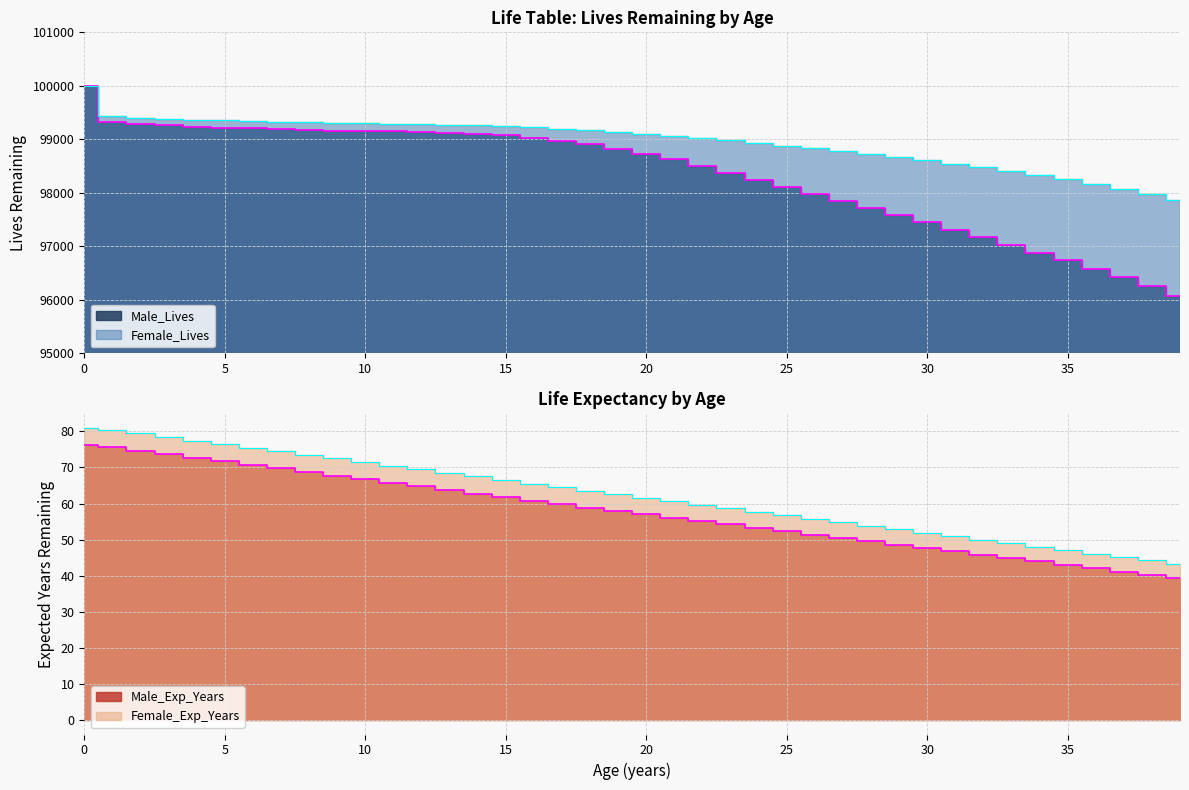

What is the spread (max minus min) of values at 22?

98968.9